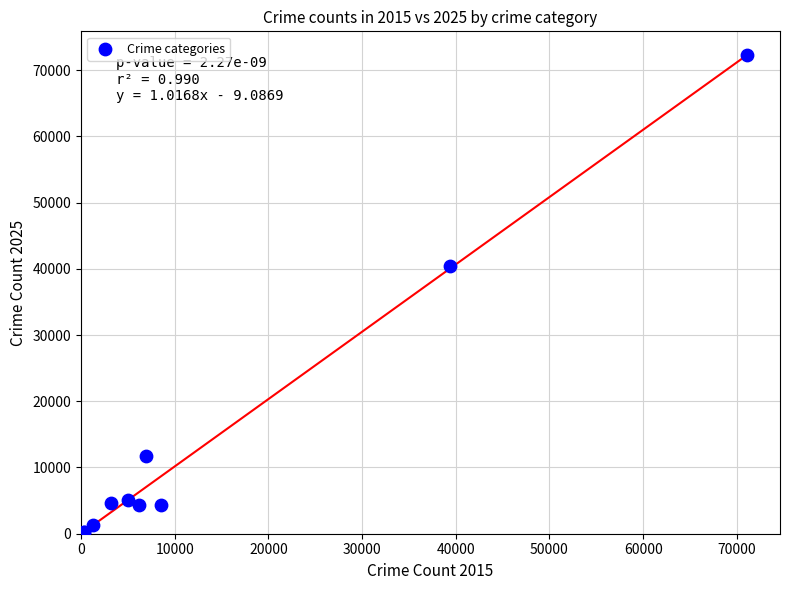

What Y value in the scatter plot is closest to 36243?

40417